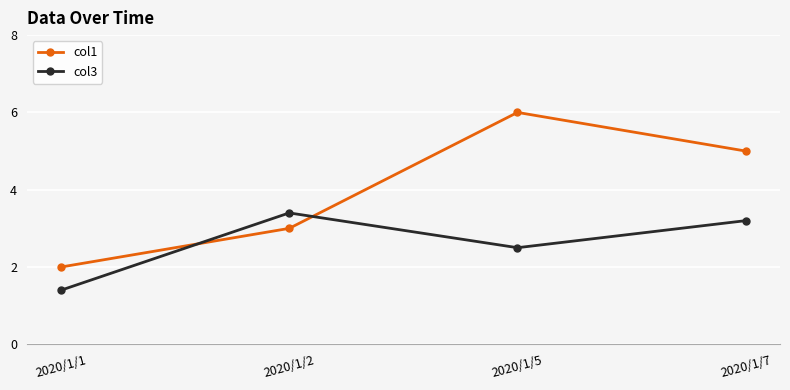

How many interior local peaks does the col1 series have?

1